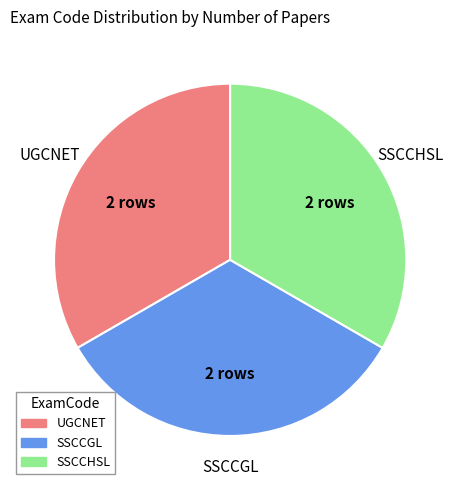

How many slices are in this pie chart?

3